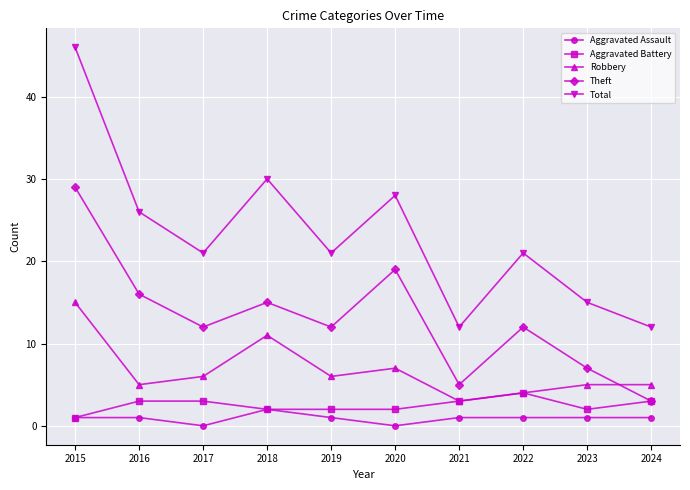

What is the lowest value of the Theft series?

3